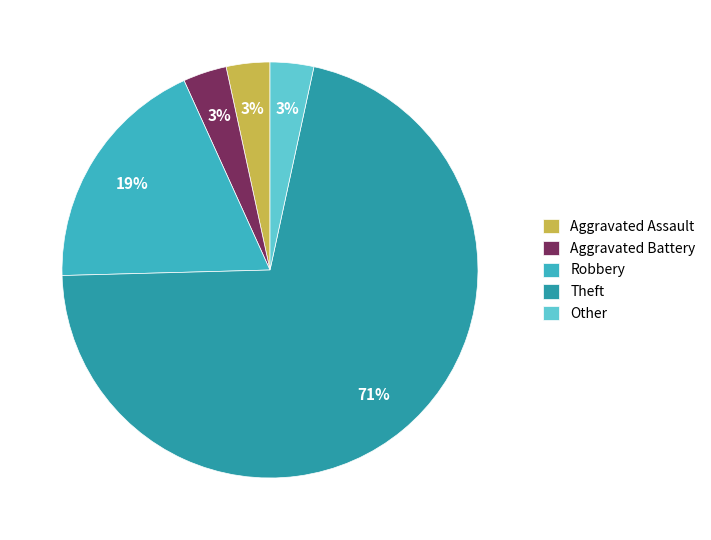

How many segments does this pie chart have?

5